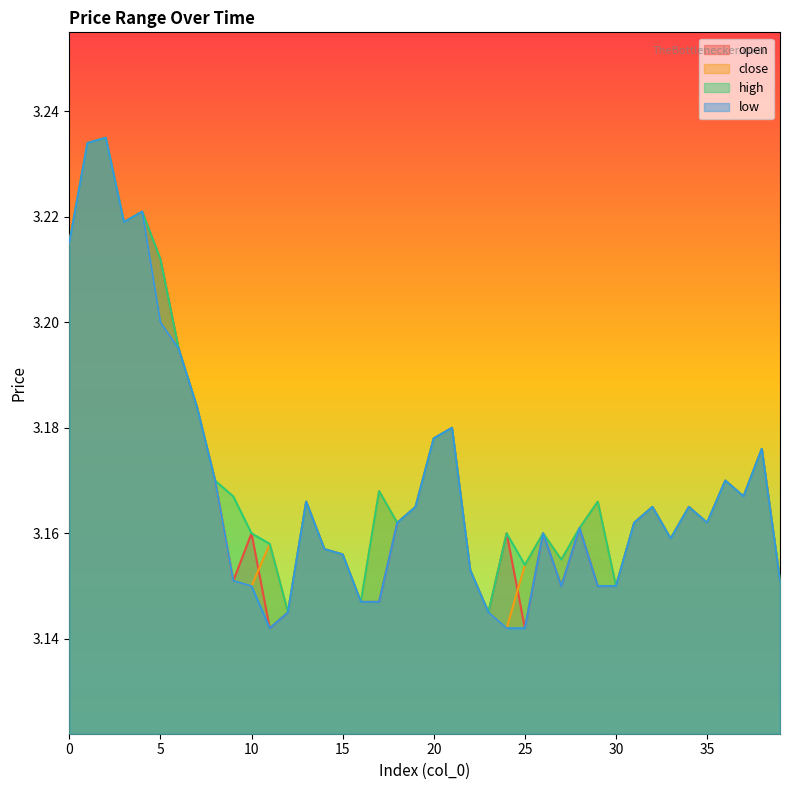

What is the sum of all low values?

126.7